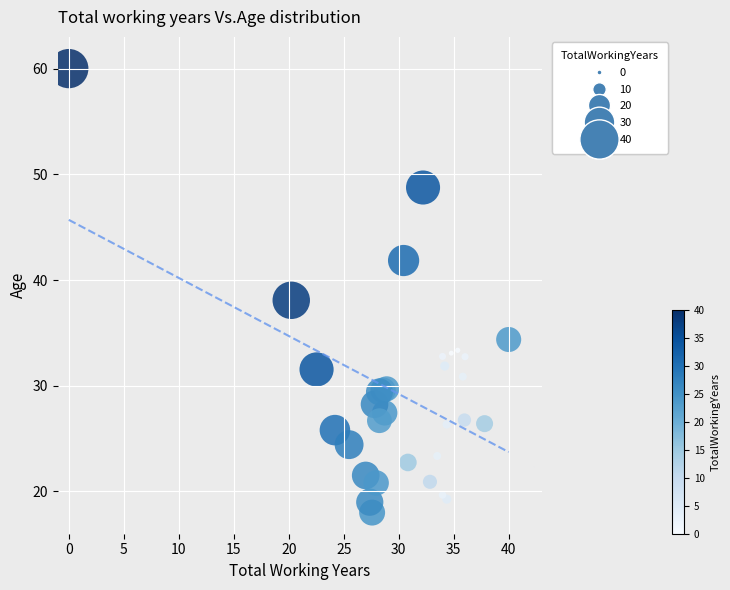

What Y value in the scatter plot is closest to 39?

38.1